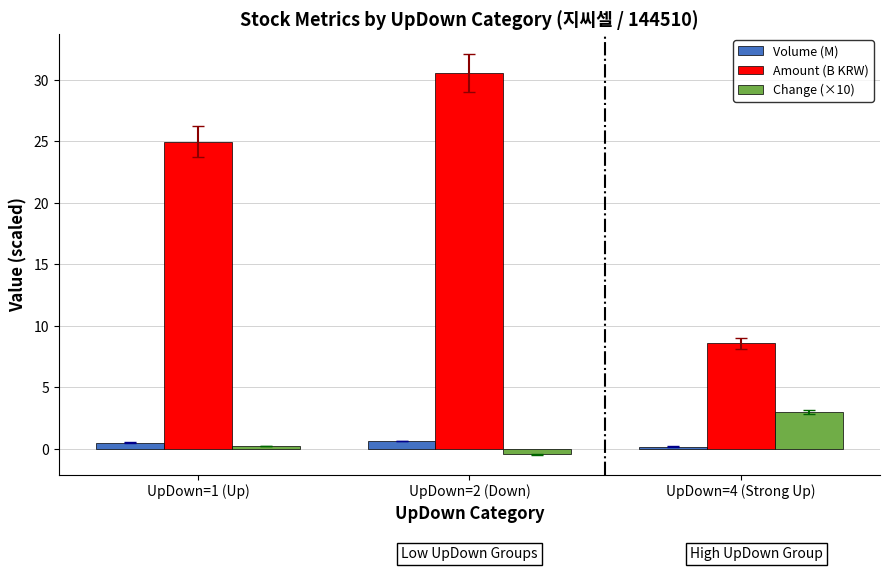

Is the value of Amount (B KRW) at UpDown=2 (Down) greater than the value of Volume (M) at UpDown=1 (Up)?

Yes